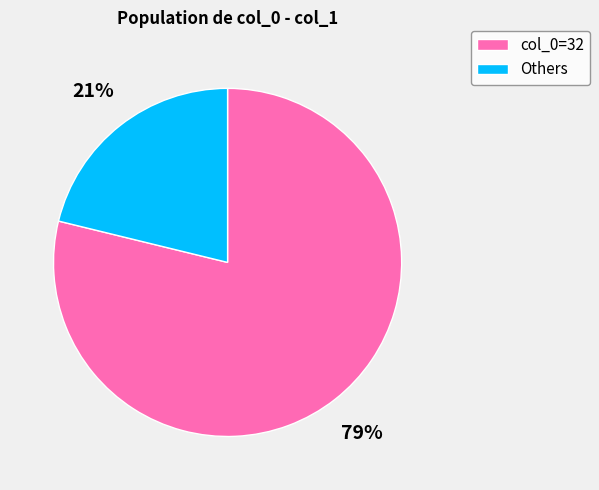

To the nearest percent, what is the difference between the col_0=32 and Others slice percentages?

58%